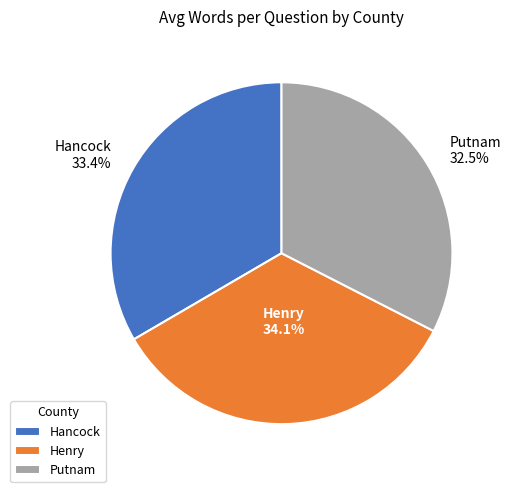

To the nearest percent, what percentage of the pie is Henry?

34%